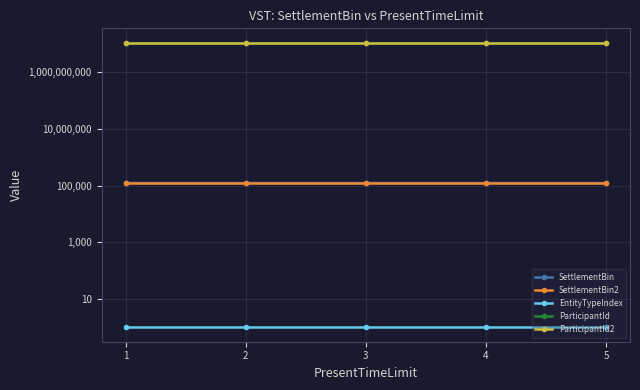

Rank the series by their maximum value, from highest to lowest.

ParticipantId, ParticipantId2, SettlementBin2, SettlementBin, EntityTypeIndex